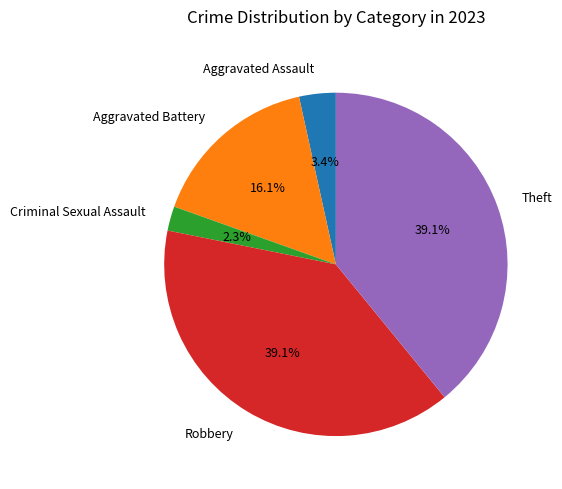

True or false: Aggravated Battery accounts for 16% of the total.

True